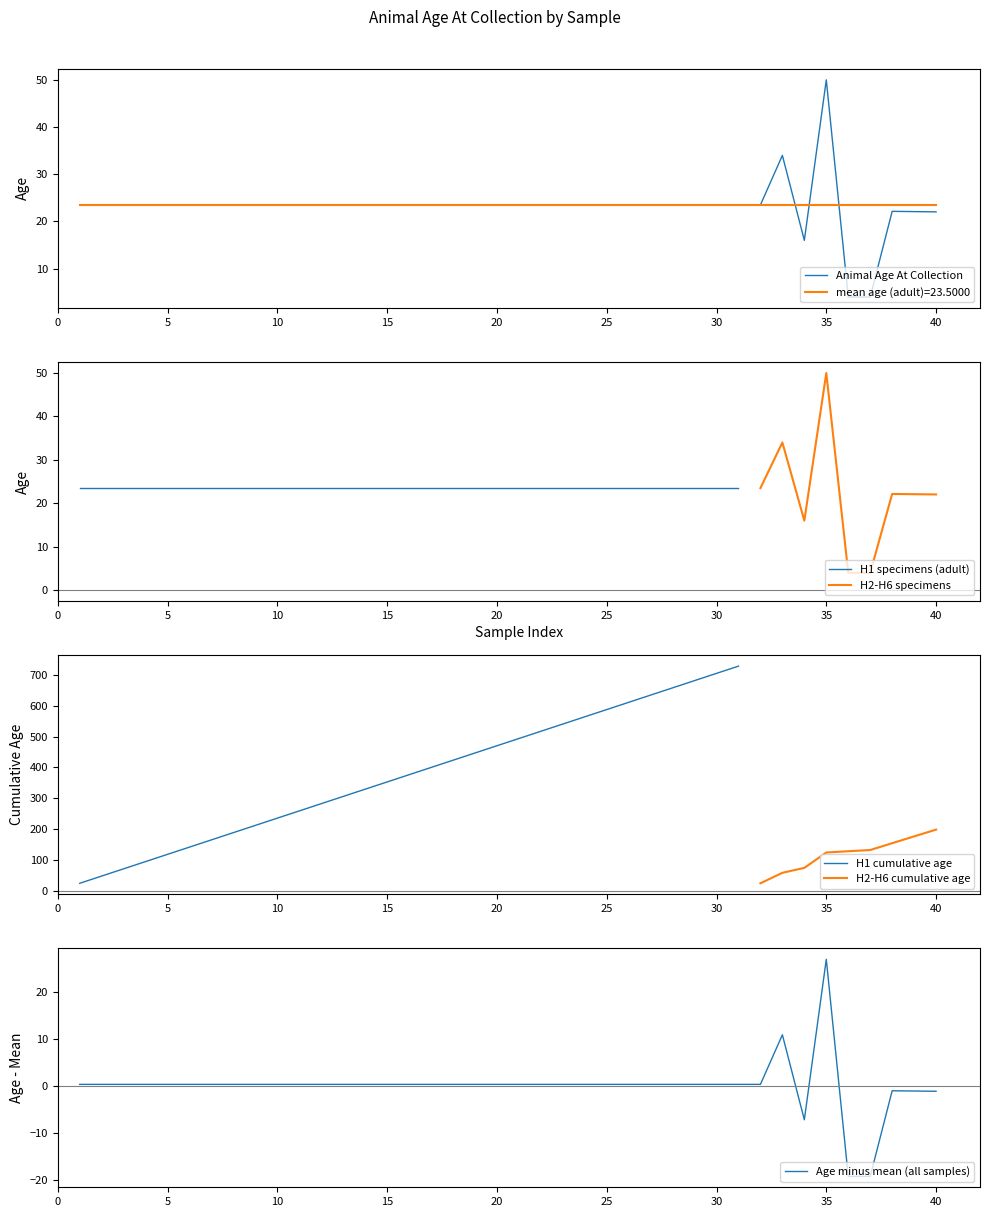

What is the value of the 6th point from the left?

23.5